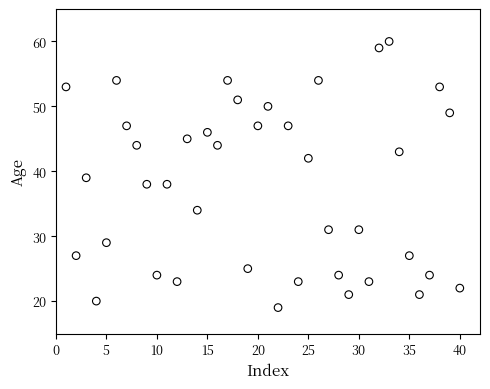

What is the range of Y values (max minus min)?

41